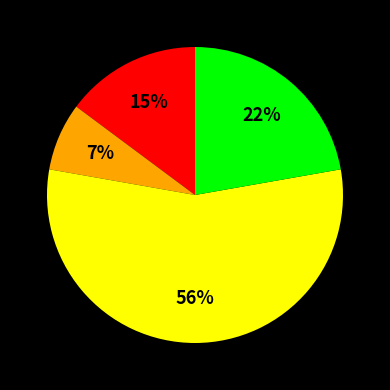

To the nearest percent, what is the average slice percentage?

25%